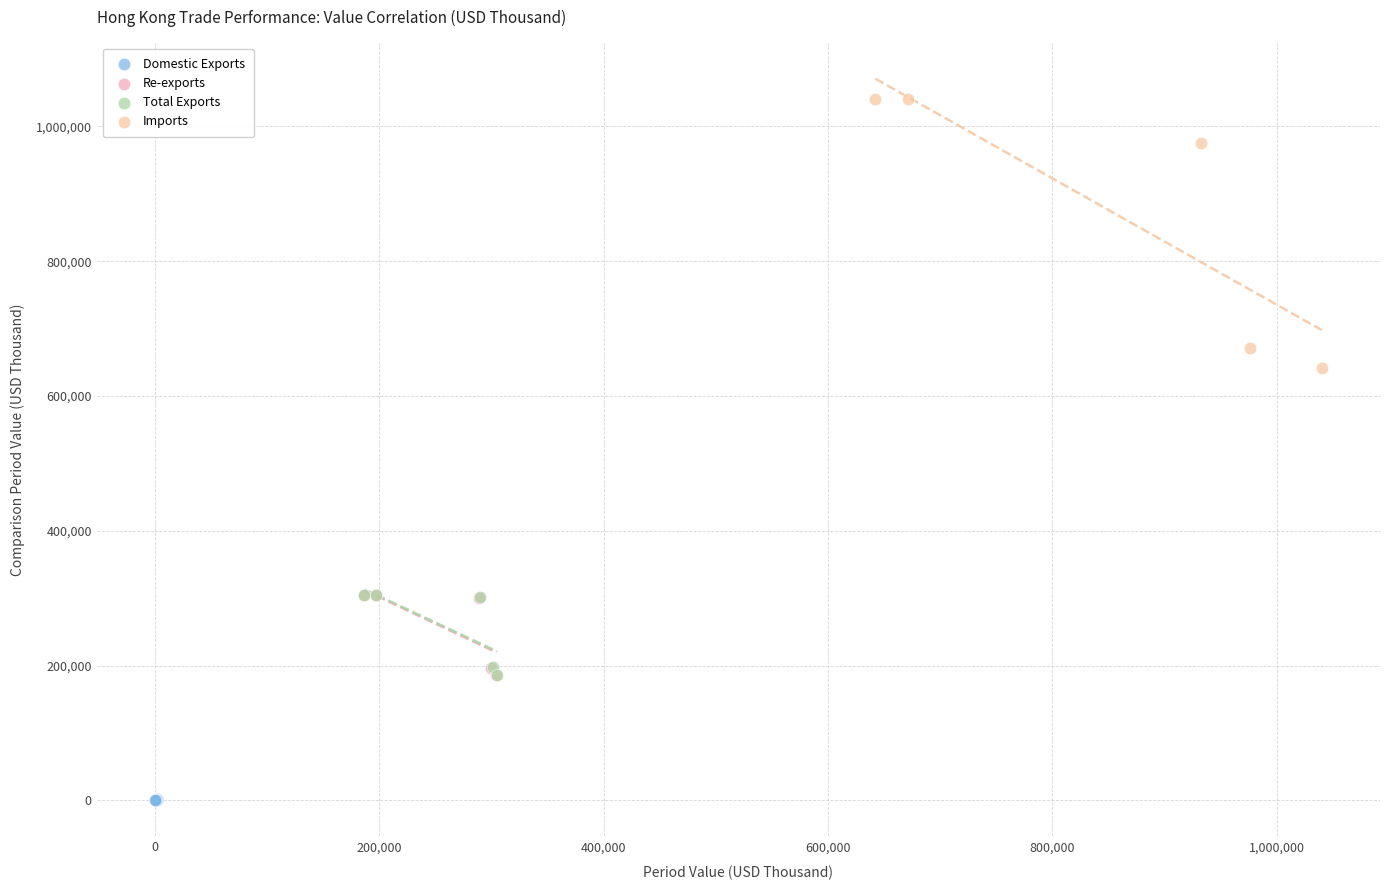

Which series contains the highest Y value?

Imports